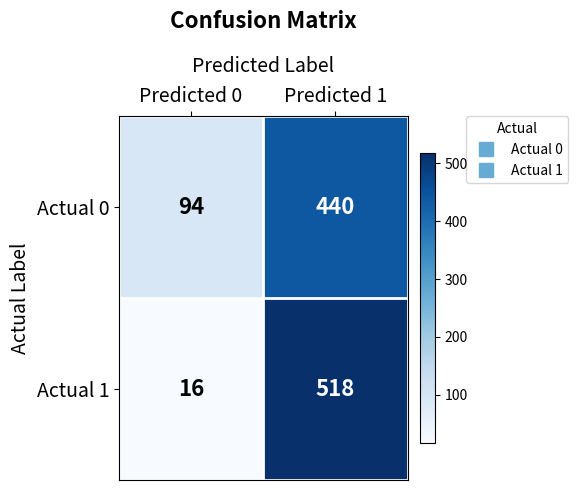

Which series has the largest range (max minus min)?

Actual 1